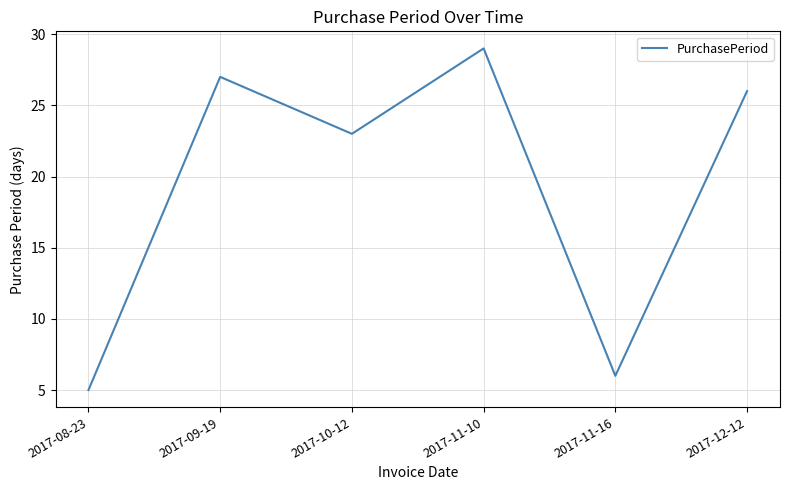

How many interior local peaks (higher than both neighbors) does the data have?

2